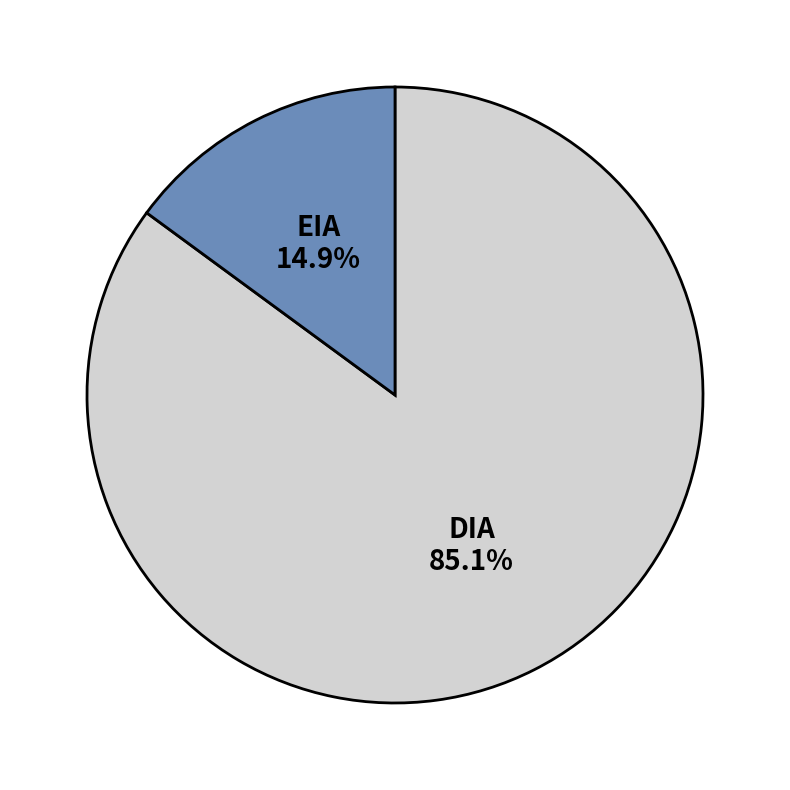

To the nearest percent, what portion does DIA represent?

85%